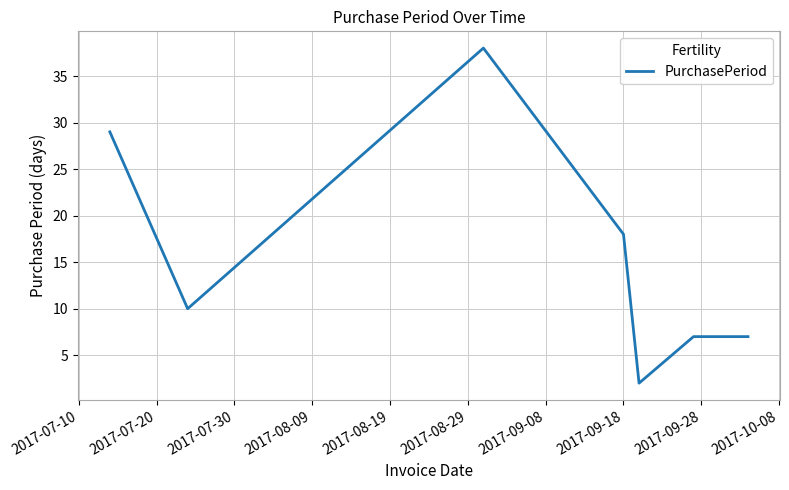

True or false: the data has more than 0 interior local peaks.

True